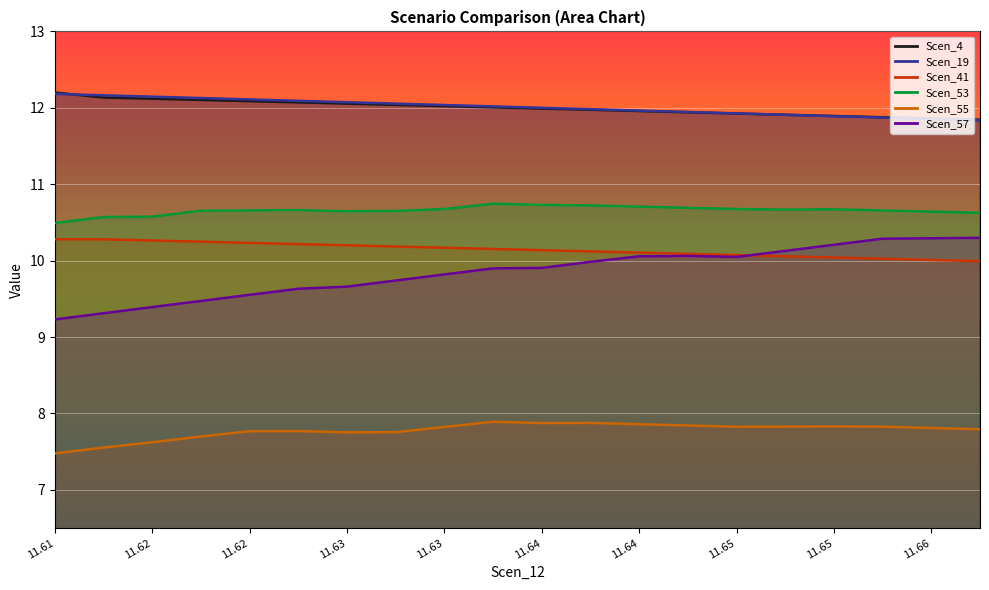

What is the label of the 1st point from the right?

11.662114271968807